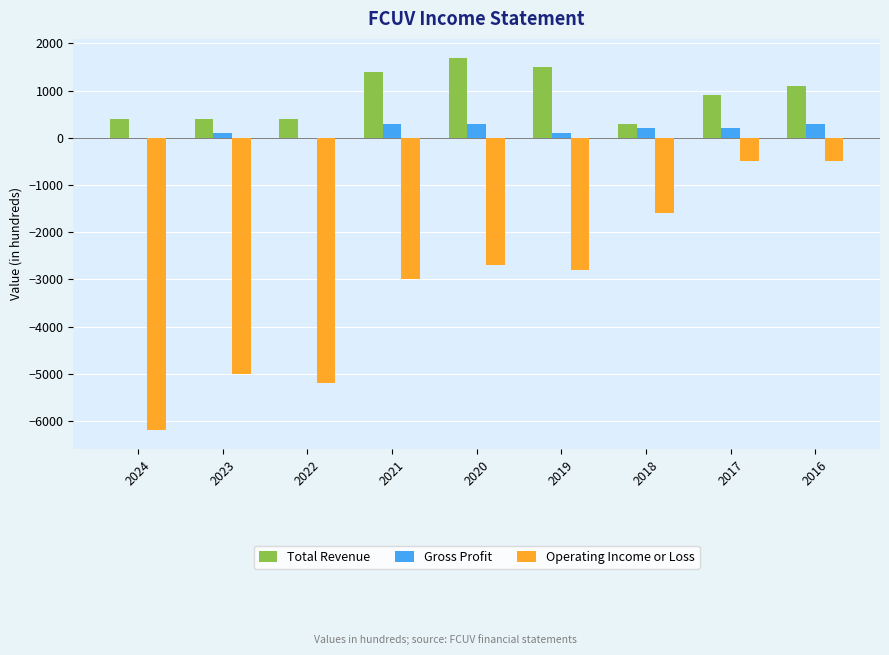

The value of Total Revenue at 2017 is 900. True or false?

True